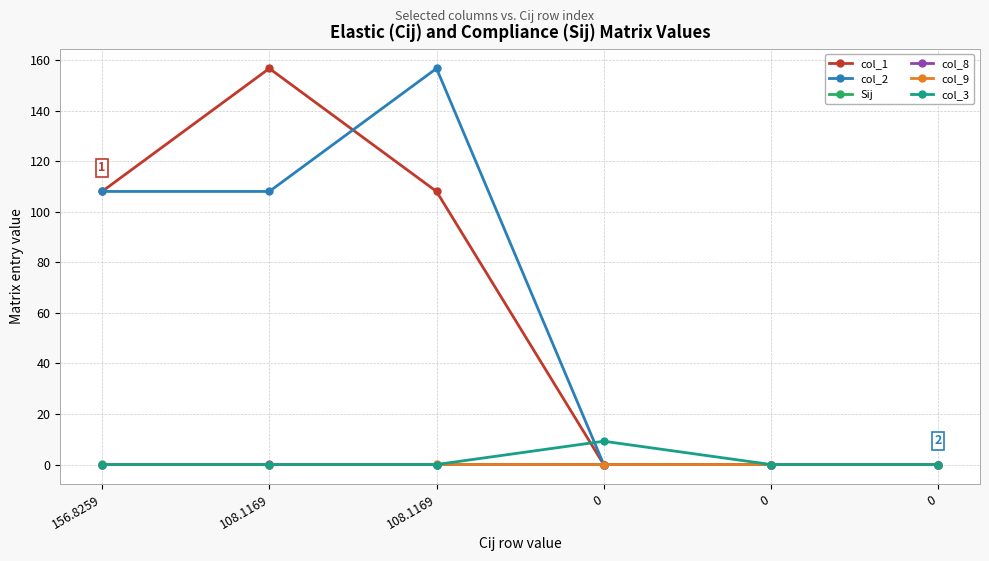

Which category has the highest value across all series?

108.1169